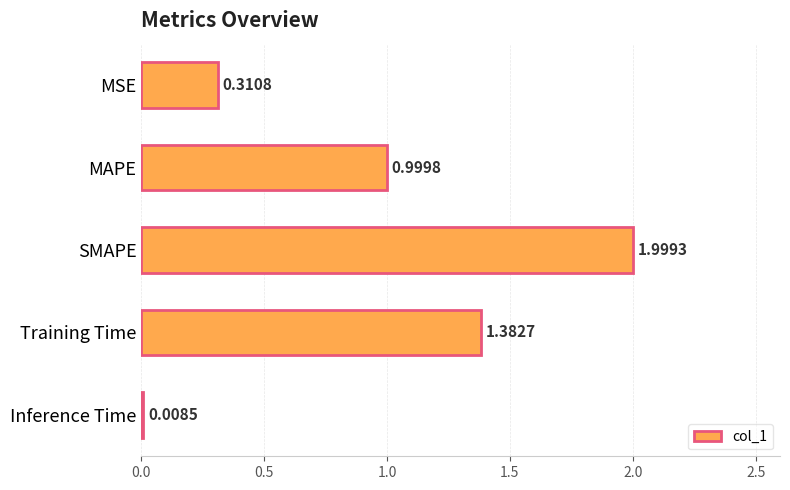

What is the label of the 2nd bar from the bottom?

Training Time